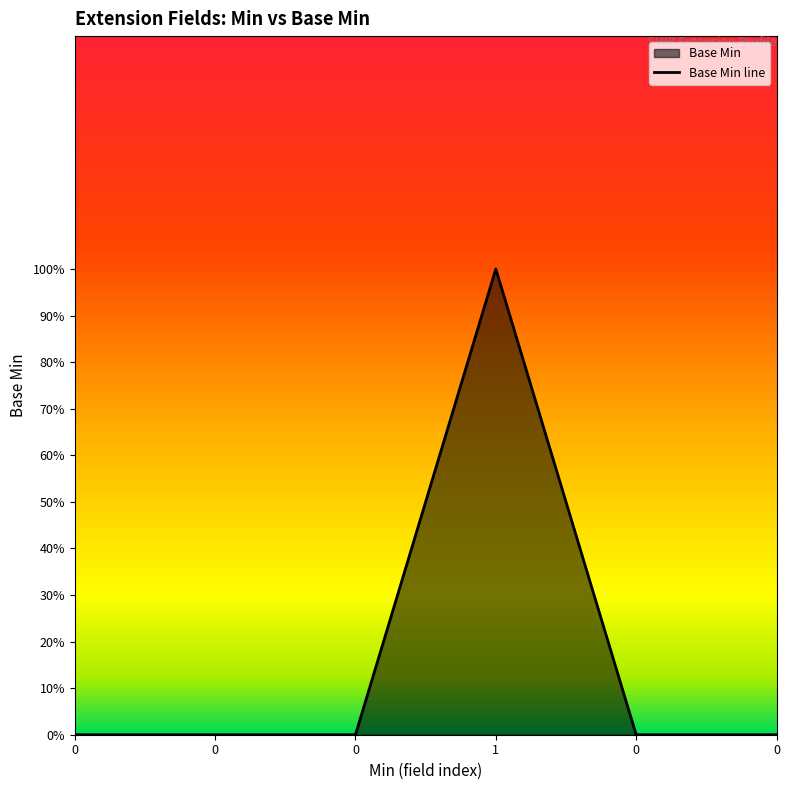

Which has a higher value, 1 or 0?

1